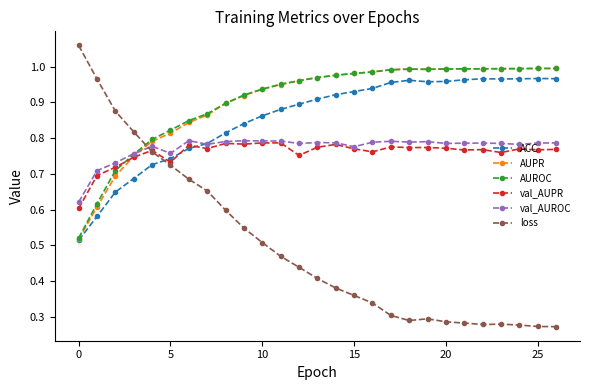

At how many categories does at least one series exceed 0?

27